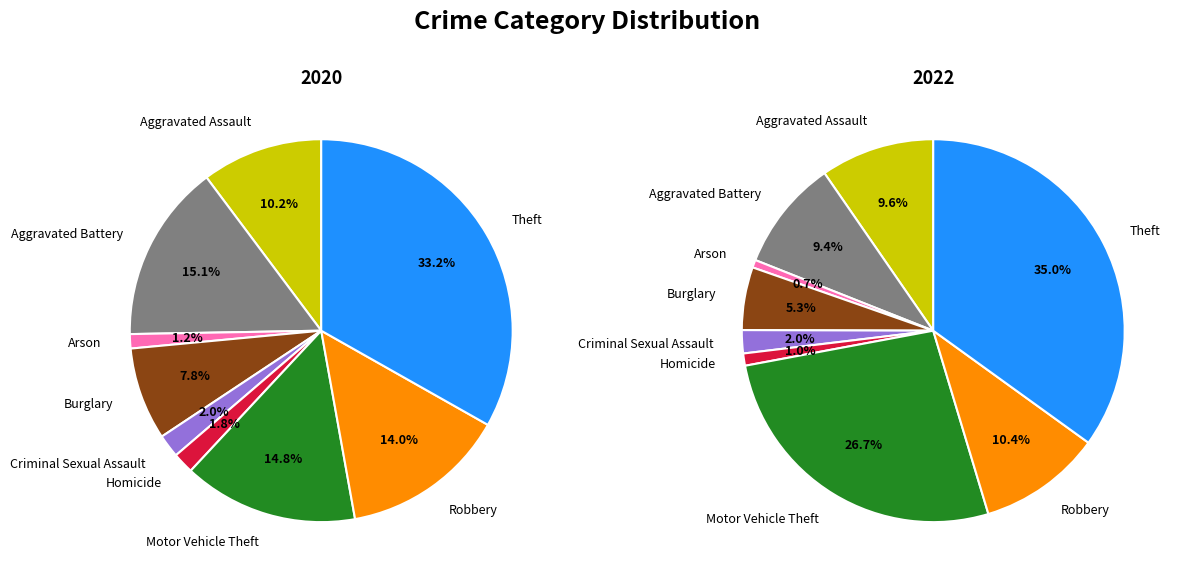

What percentage is the Arson slice, to the nearest percent?

1%